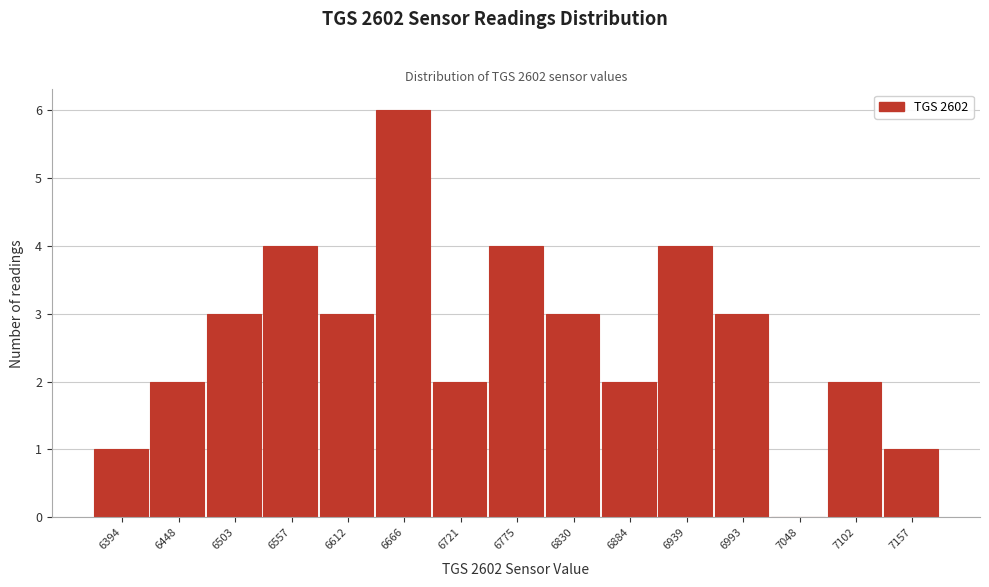

Reading left to right, what are all the values shown in this chart?

6394=1	6448=2	6503=3	6557=4	6612=3	6666=6	6721=2	6775=4	6830=3	6884=2	6939=4	6993=3	7048=0	7102=2	7157=1